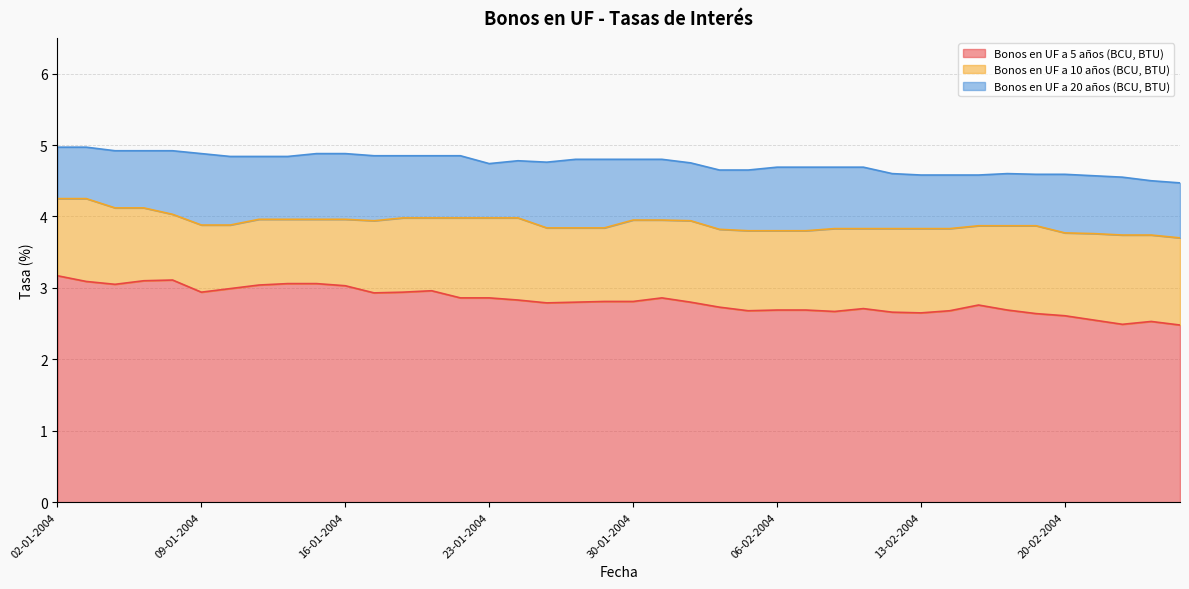

What is the difference between the Bonos en UF a 10 años (BCU, BTU) values at 16-01-2004 and 06-01-2004?

0.2